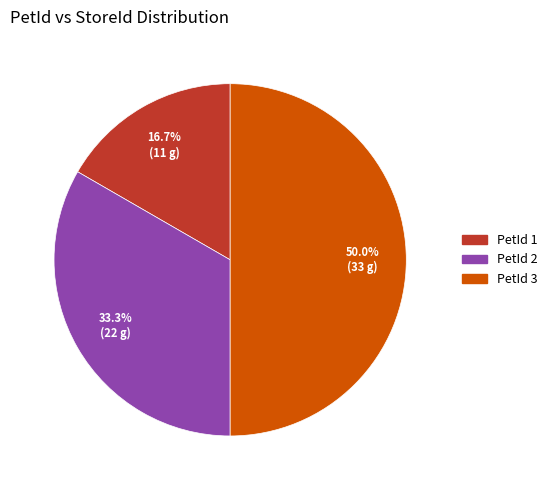

Which slice is the largest?

3